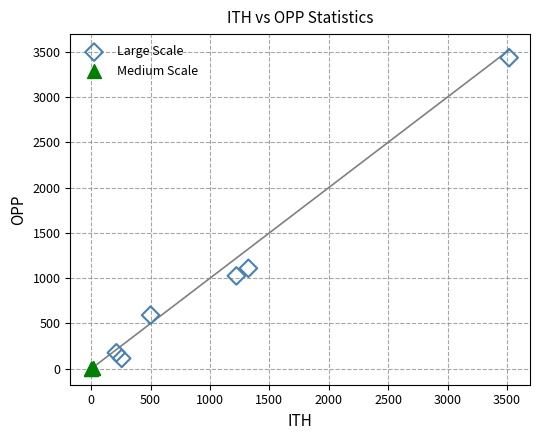

Which series has the widest spread of Y values?

Large Scale